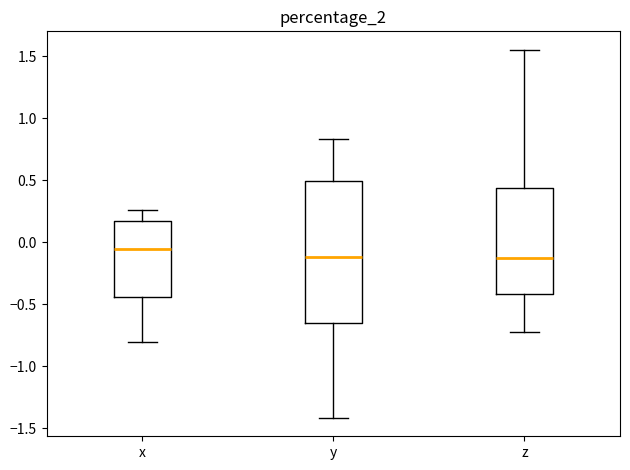

Where does the upper whisker of the box for y end on the y-axis? The values are not printed on the chart, so give them approximately, as read against the axis.

0.85